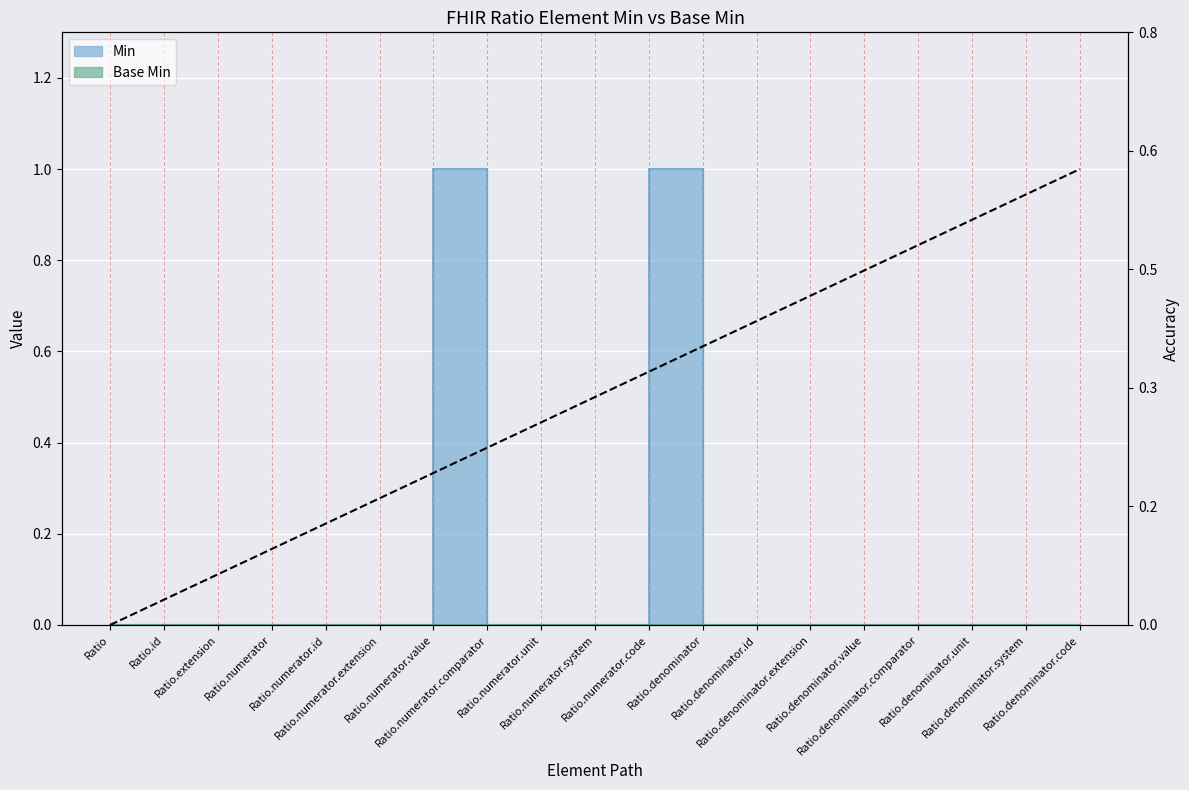

Rank the categories by value from lowest to highest.

Ratio, Ratio.id, Ratio.extension, Ratio.numerator, Ratio.numerator.id, Ratio.numerator.extension, Ratio.numerator.comparator, Ratio.numerator.unit, Ratio.numerator.system, Ratio.denominator, Ratio.denominator.id, Ratio.denominator.extension, Ratio.denominator.value, Ratio.denominator.comparator, Ratio.denominator.unit, Ratio.denominator.system, Ratio.denominator.code, Ratio.numerator.value, Ratio.numerator.code